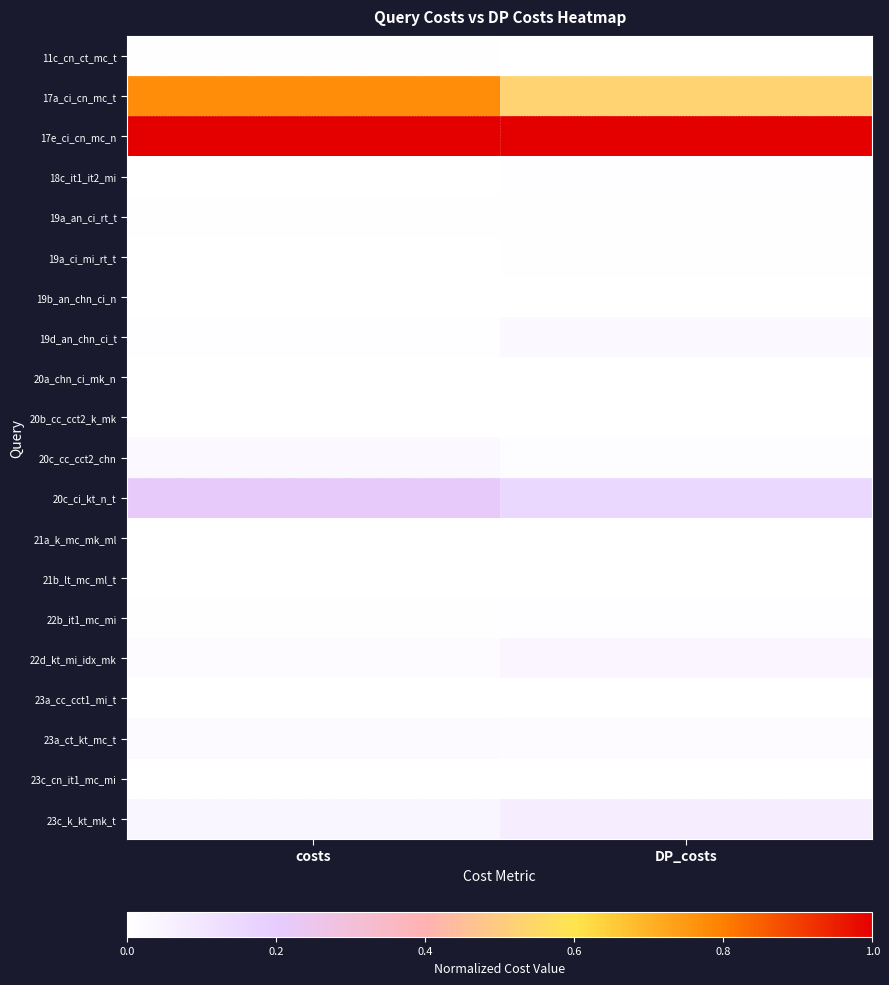

Which series has the largest total across all categories?

17e_ci_cn_mc_n